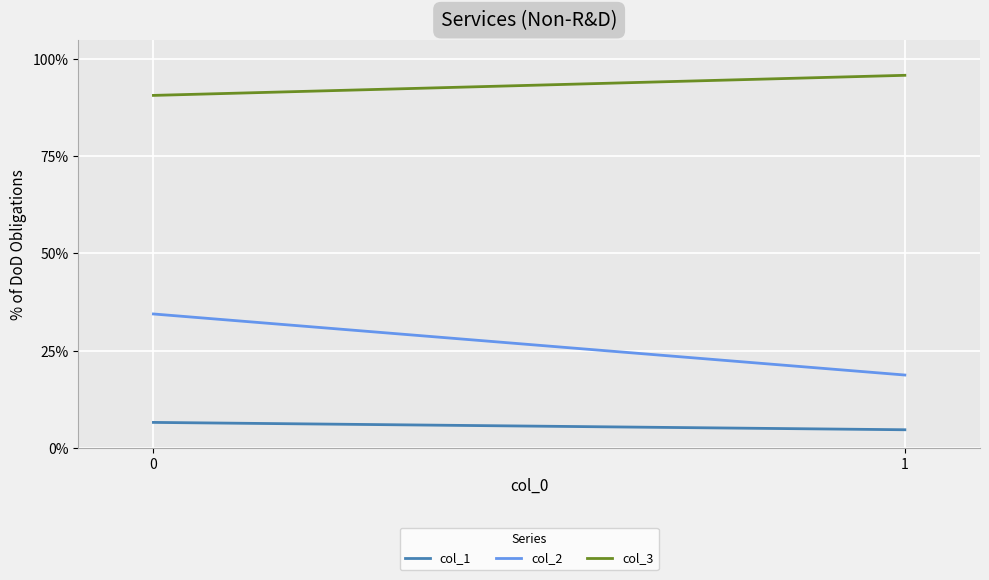

What is the sum of all col_1 values?

0.1